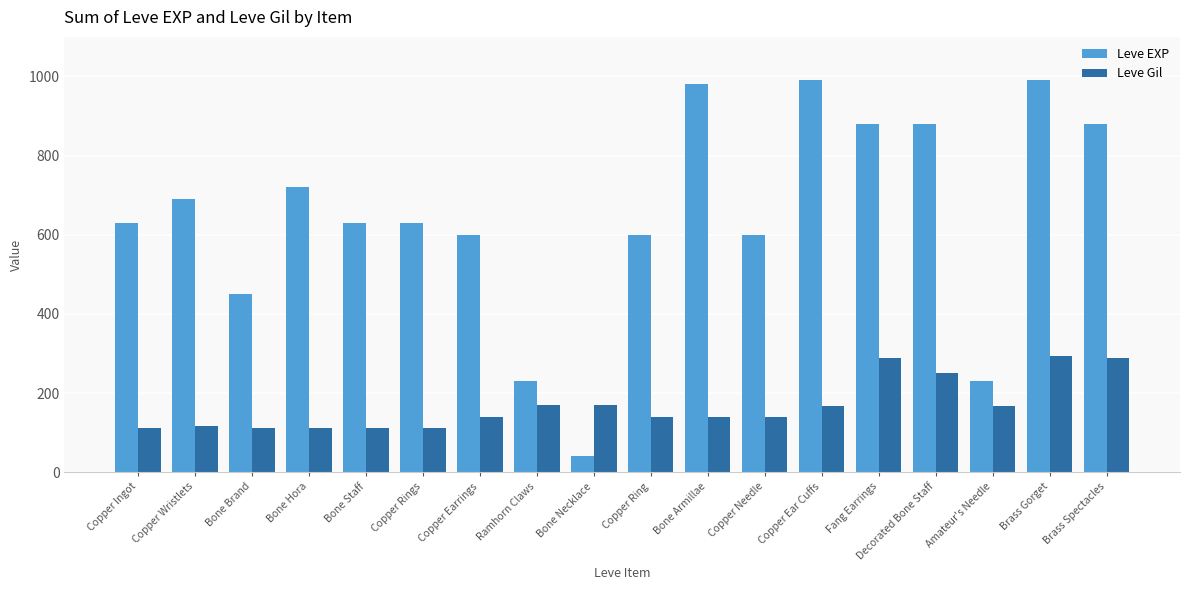

What is the highest value of the Leve EXP series?

990